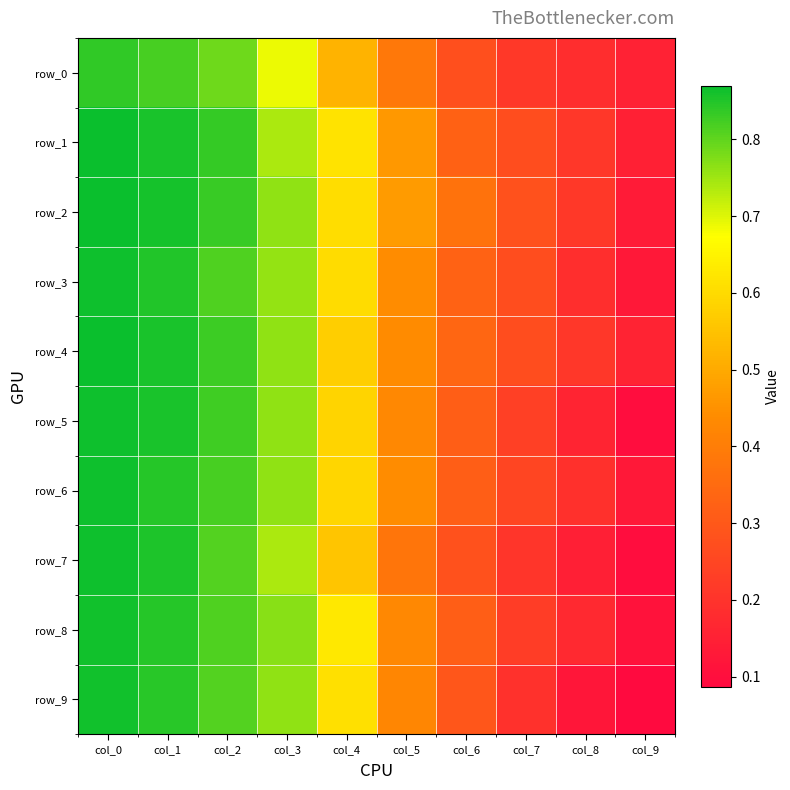

Read the row_8 value at col_3.

0.8